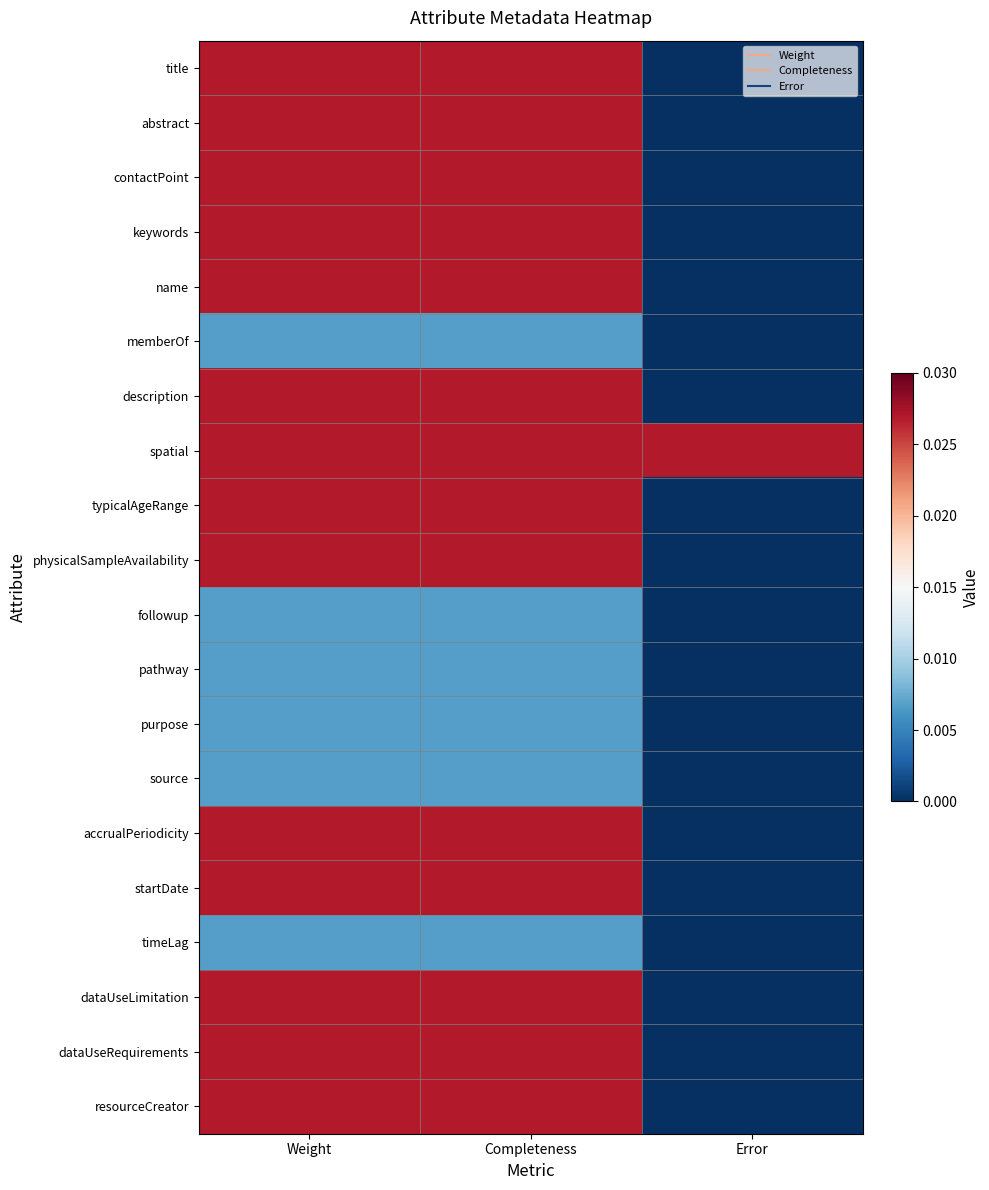

At which category is the sum across all series the highest?

Weight